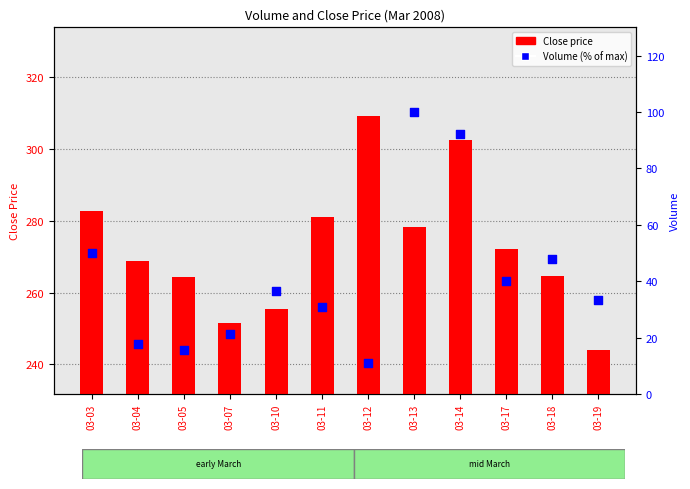

Which series contains the highest Y value?

Close price